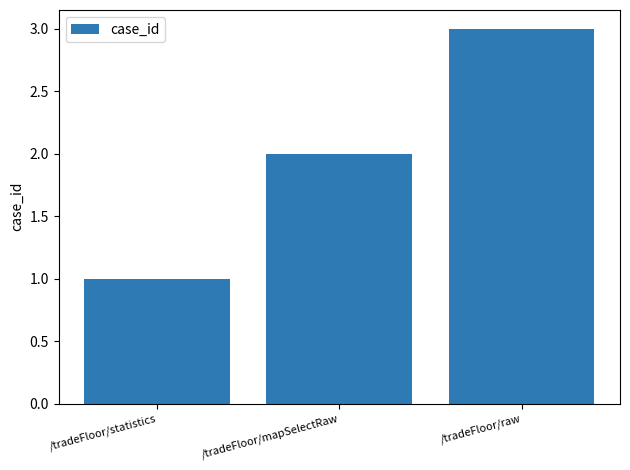

Is it true that the value at /tradeFloor/statistics is 1?

True